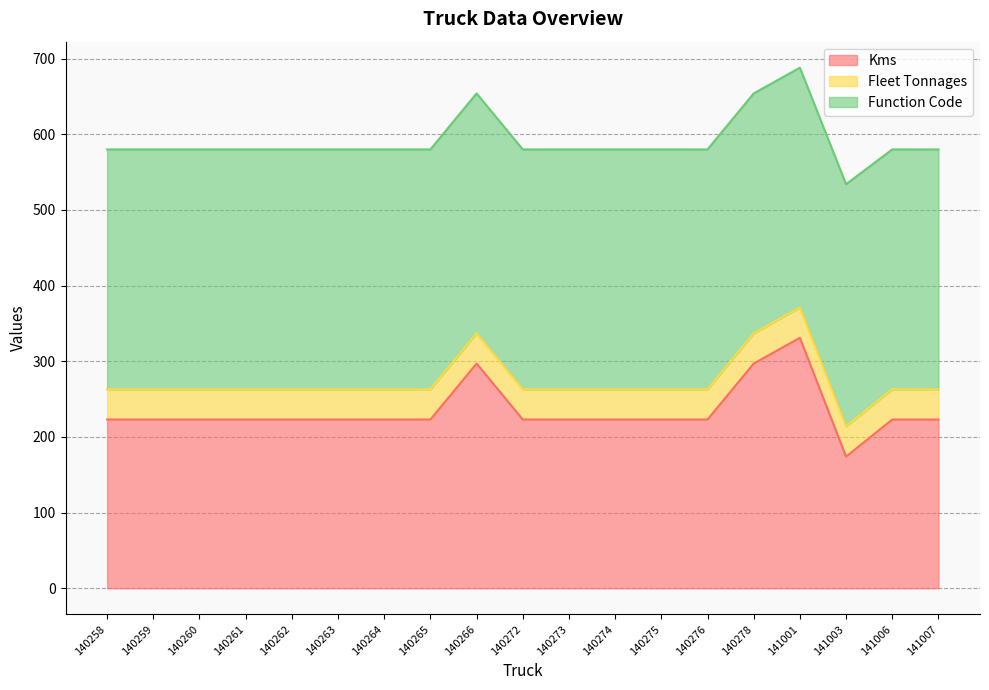

What is the average value of the Fleet Tonnages series?

40